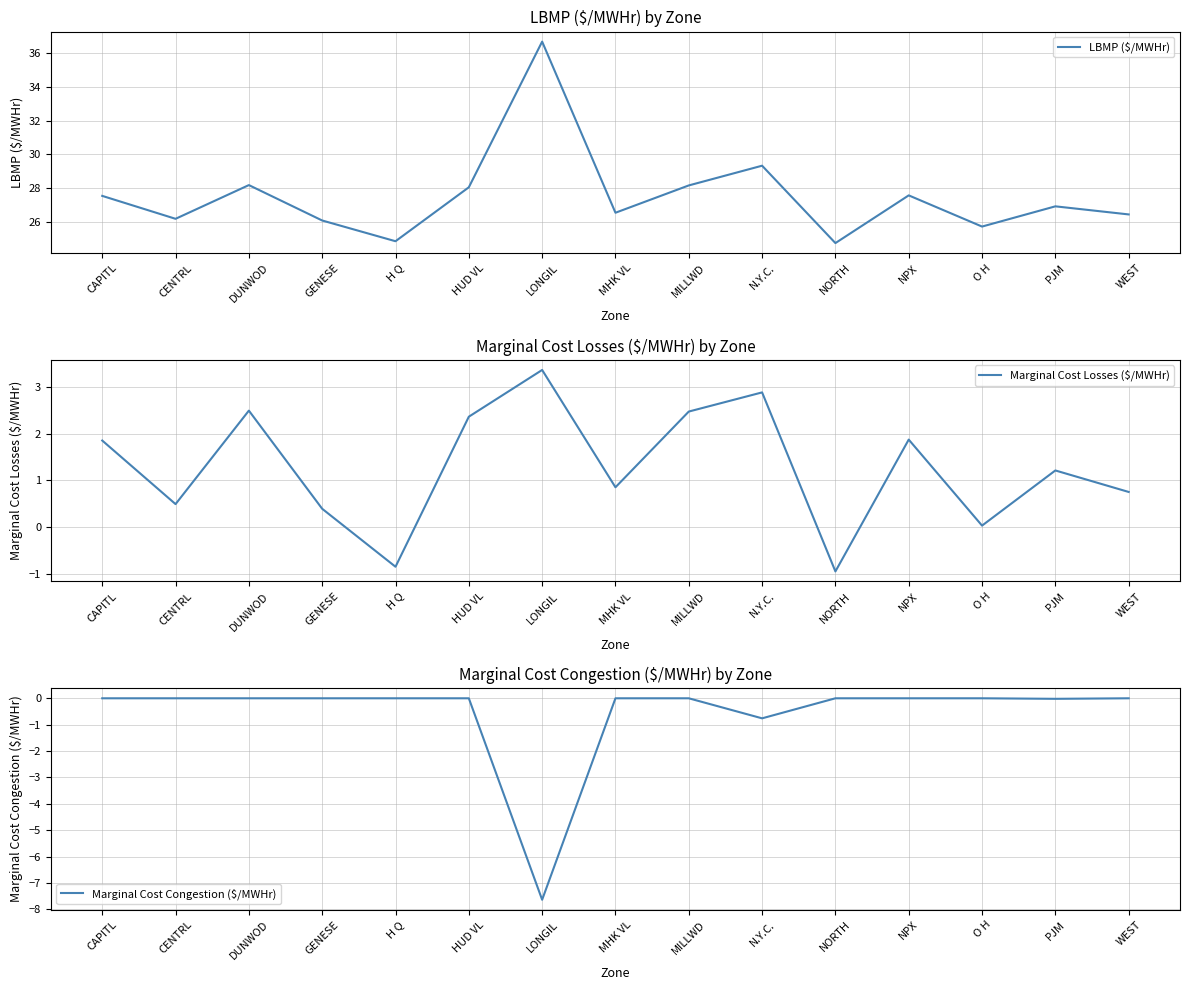

True or false: LBMP ($/MWHr) has a value of 29.3 at N.Y.C..

True